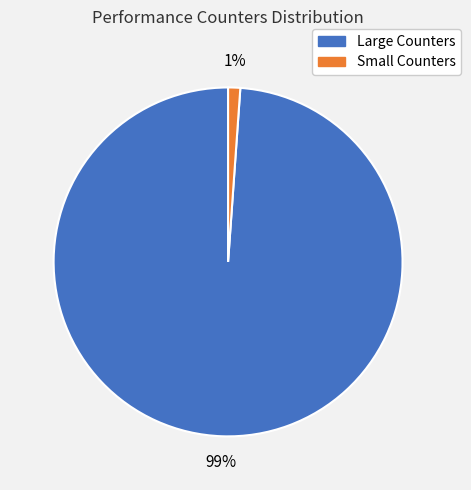

How many slices are in this pie chart?

2